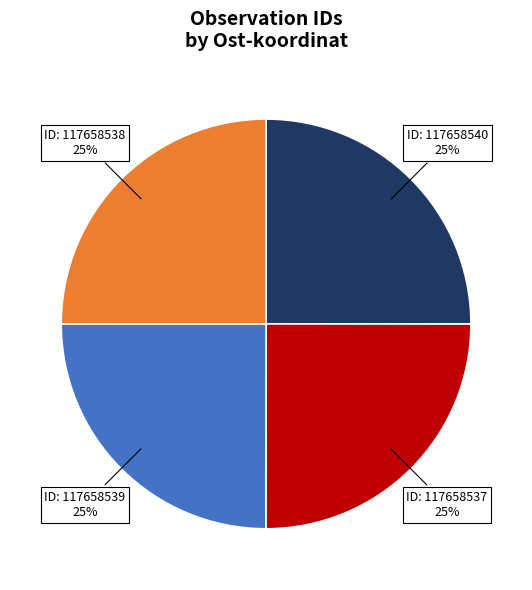

What percentage is the ID: 117658537 25% slice, to the nearest percent?

25%